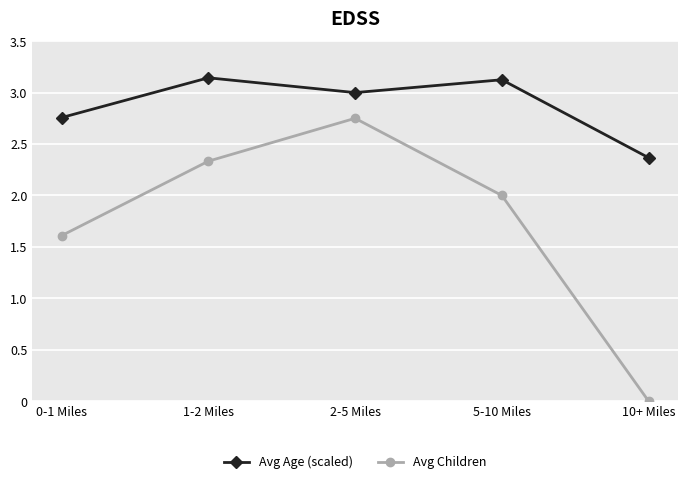

At which category does the chart reach its minimum across all series?

10+ Miles